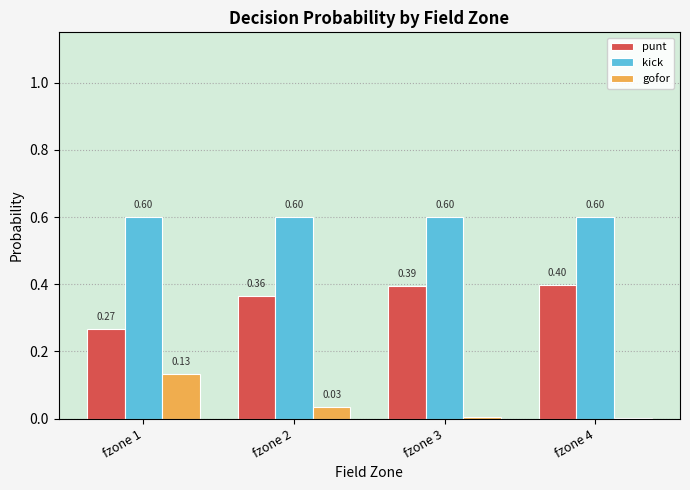

What are all the series names shown in the legend?

punt, kick, gofor